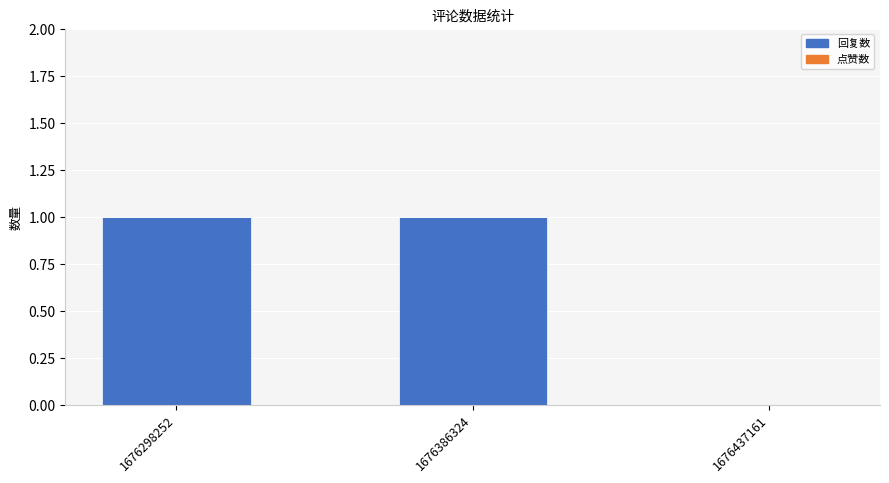

The chart shows a value of 1 at 1676437161. True or false?

False